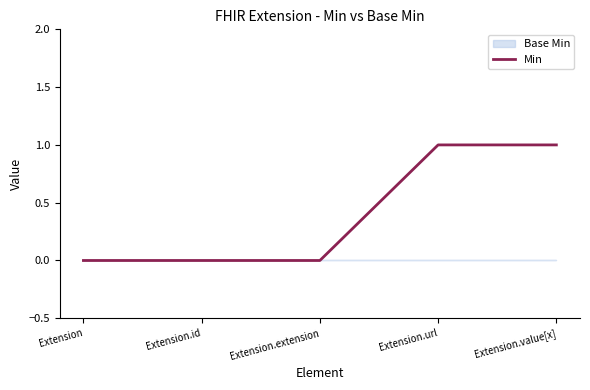

Where is the data nearest to the value 0?

Extension